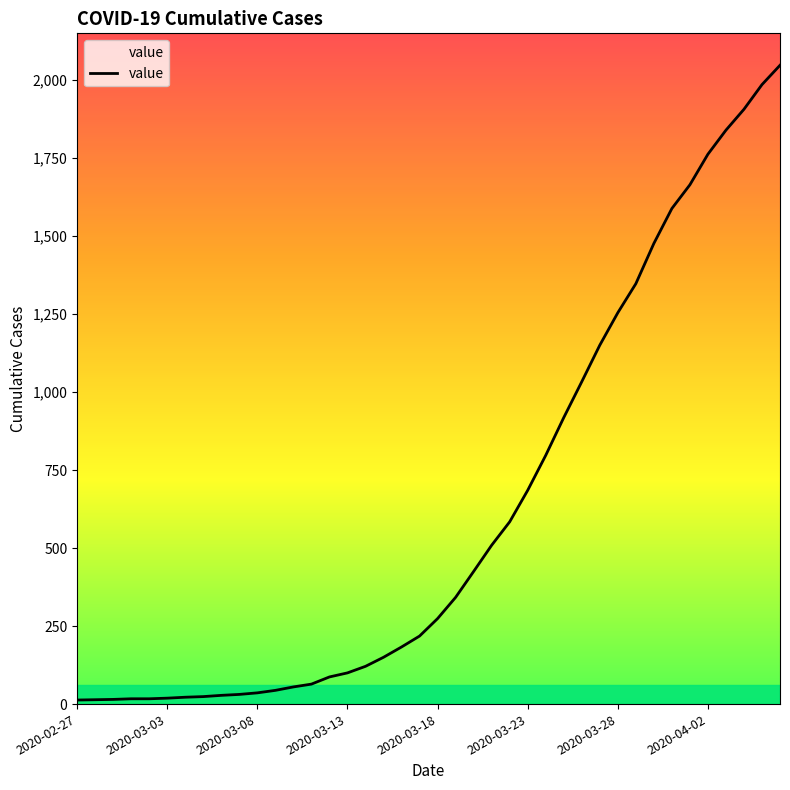

What is the difference between the maximum and minimum values?

2034